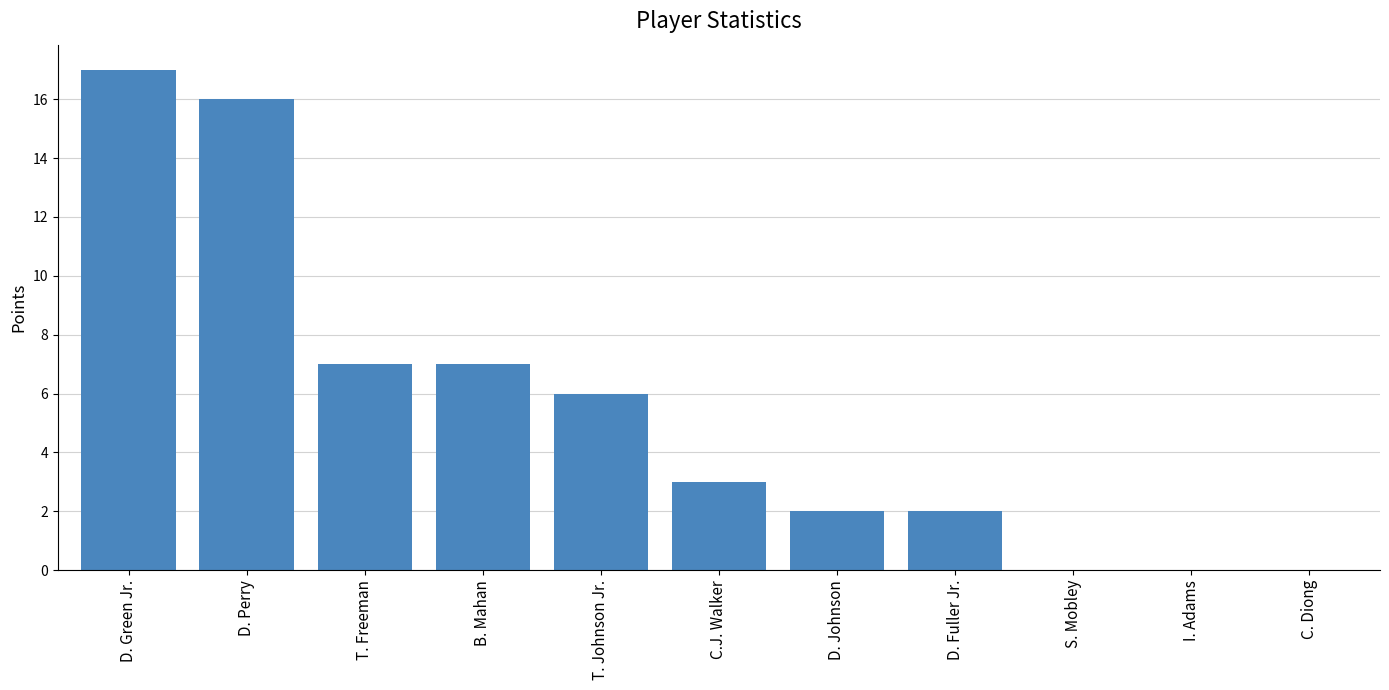

How many data points does each series have?

11